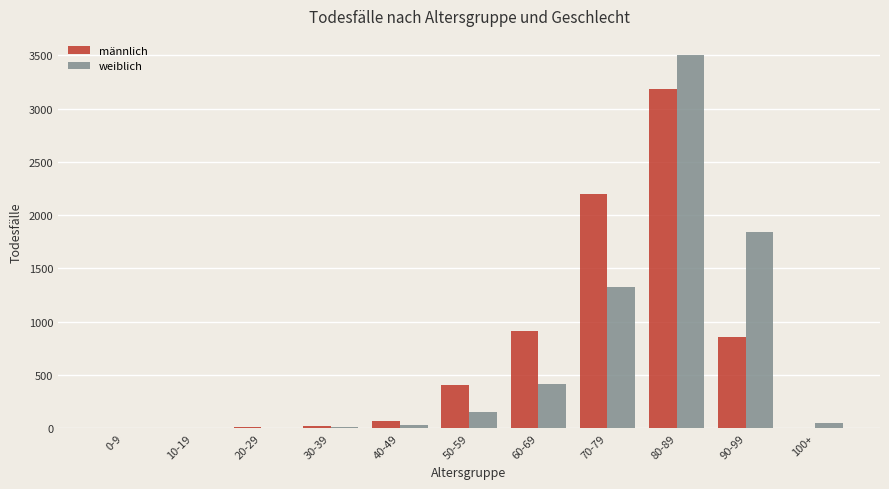

What is the greatest value displayed?

3508